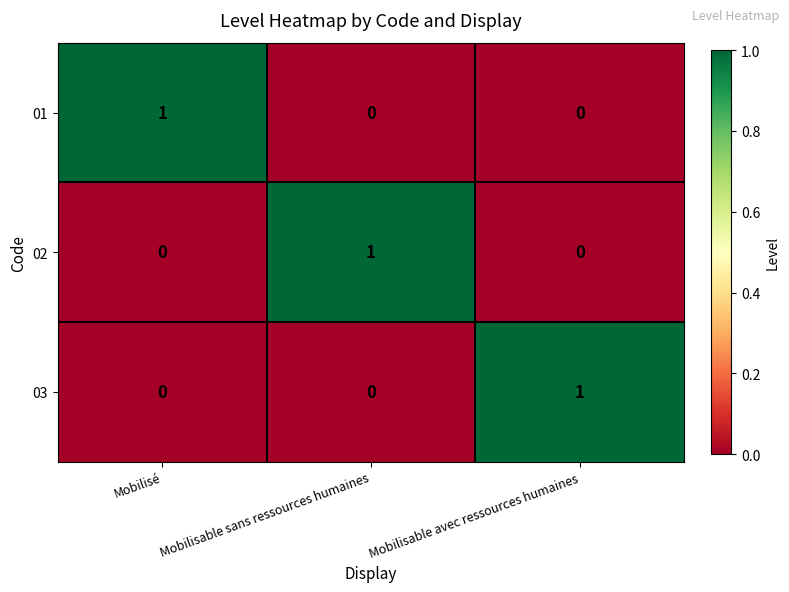

How many data points does each series have?

3